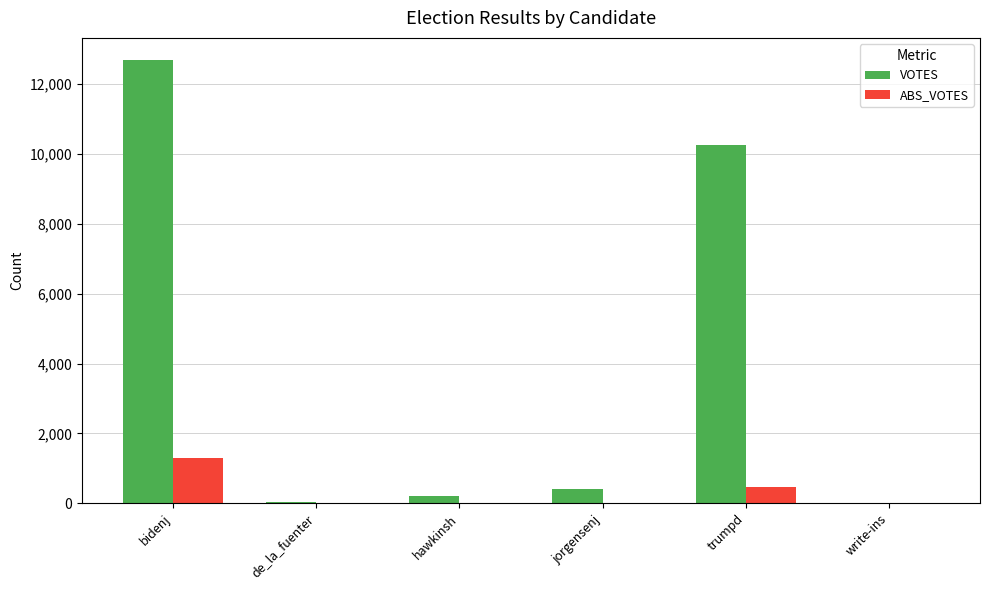

What are all the series names shown in the legend?

VOTES, ABS_VOTES